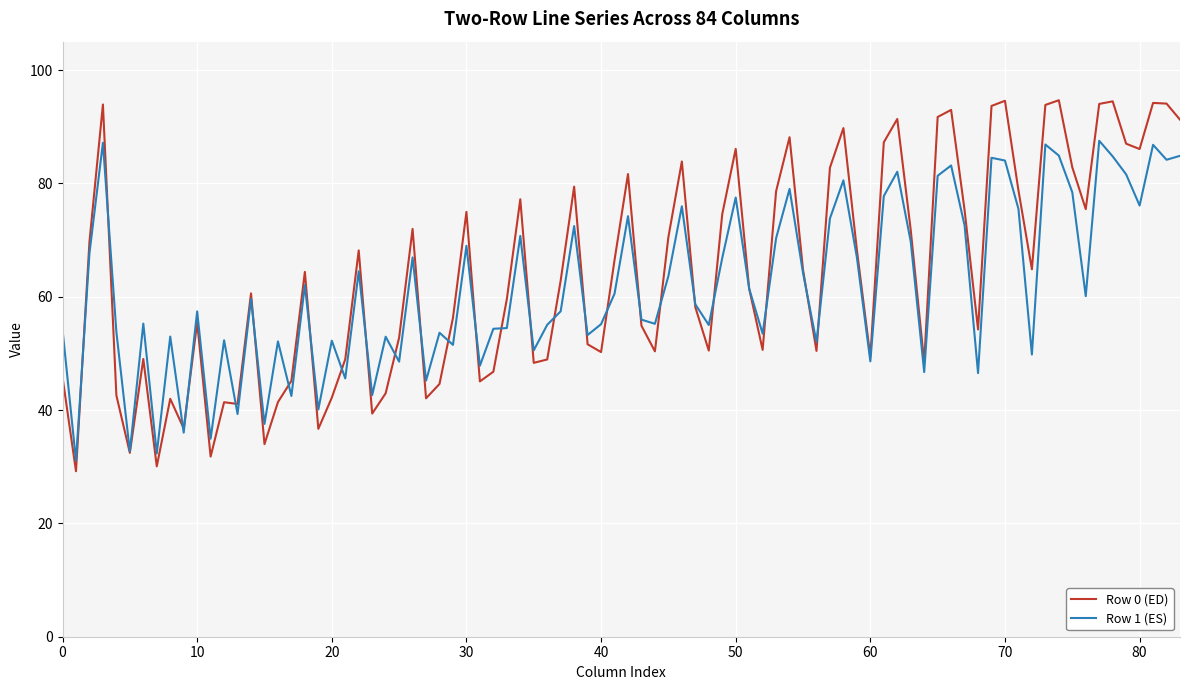

Which series has the largest range (max minus min)?

Row 0 (ED)